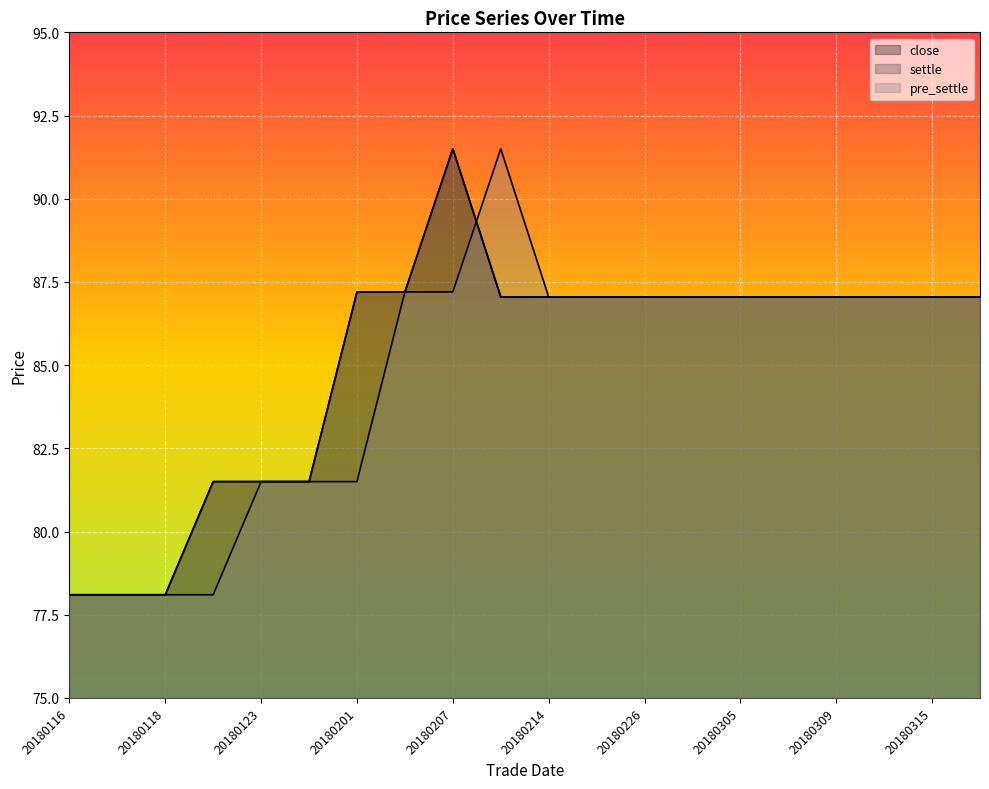

Does the chart display data point markers on the line(s)?

No